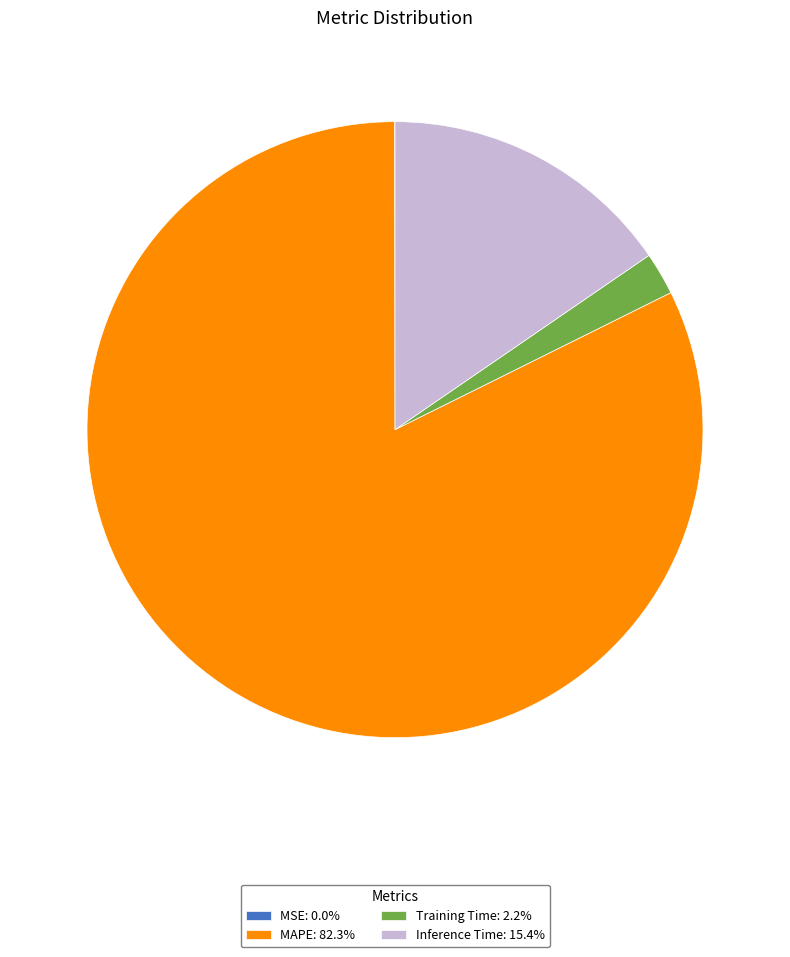

Is there any slice that represents more than half of the pie?

Yes